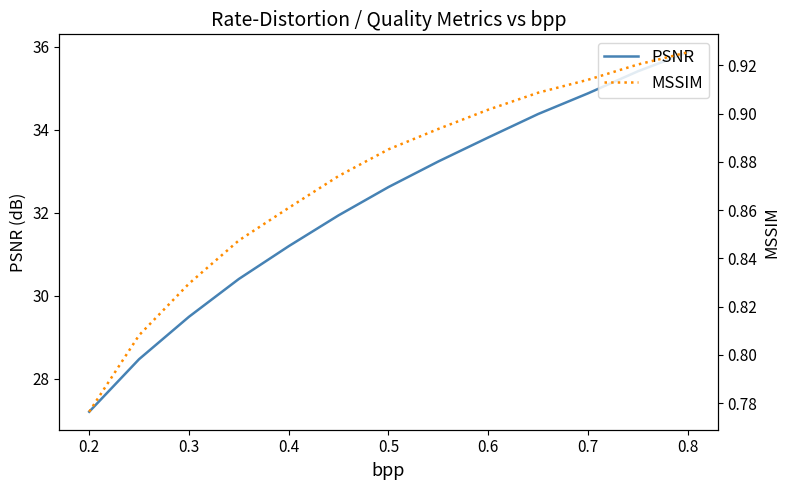

How many lines are shown in the chart?

2